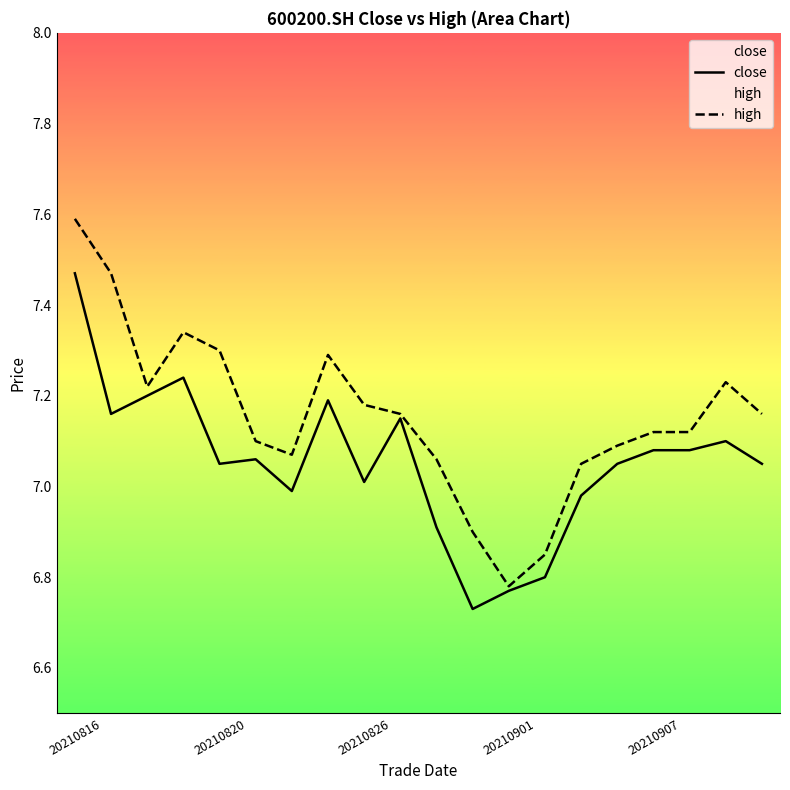

The high series shows 7.2 at 9. True or false?

True